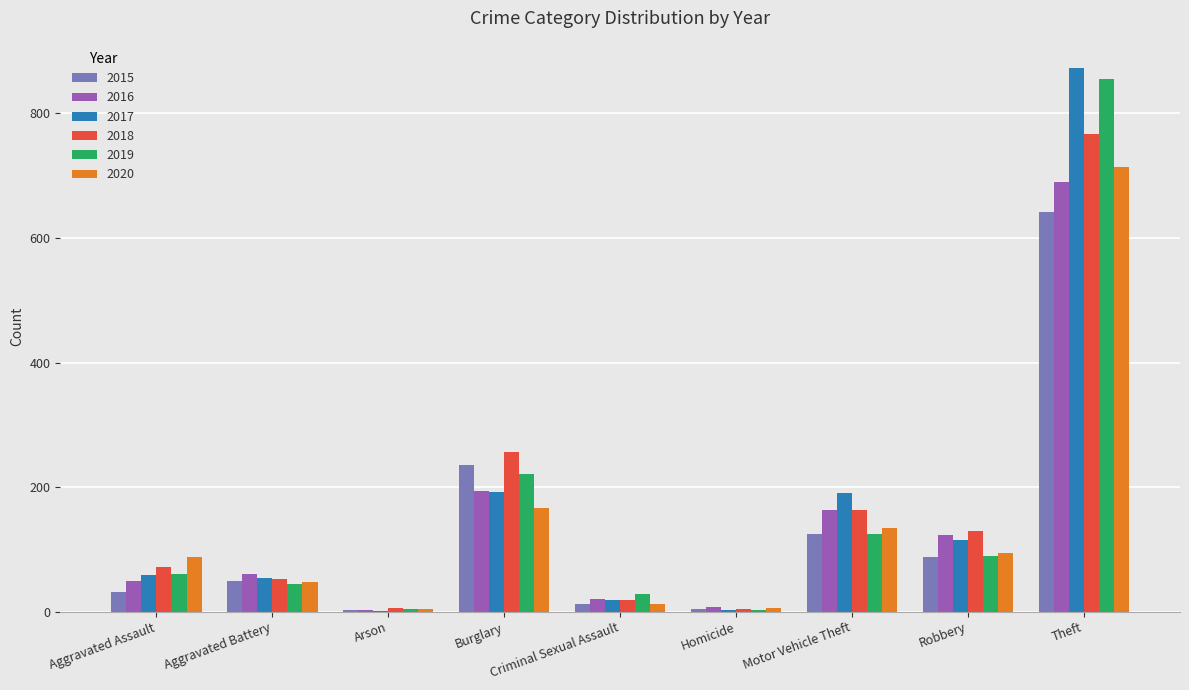

At which category is the sum across all series the highest?

Theft